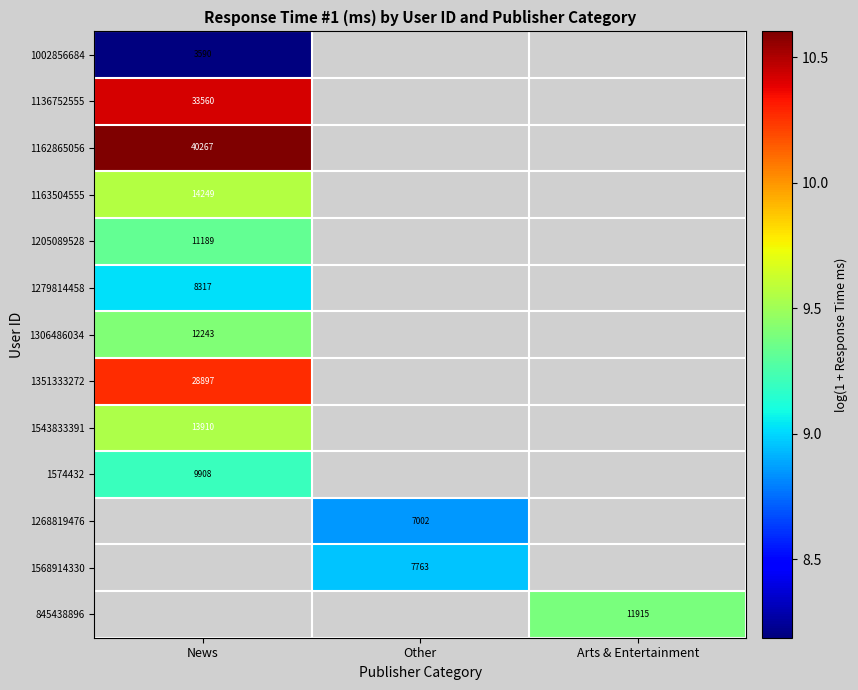

Is the value of 1268819476 at Other greater than the value of 845438896 at Arts & Entertainment?

No